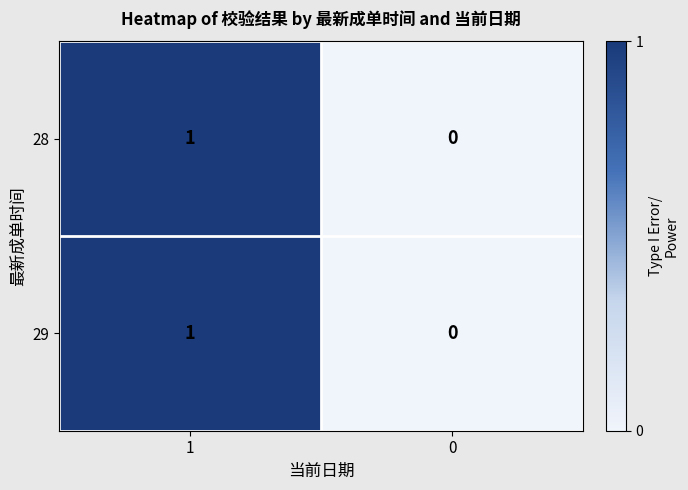

Rank the categories by 29 value from highest to lowest.

1, 0